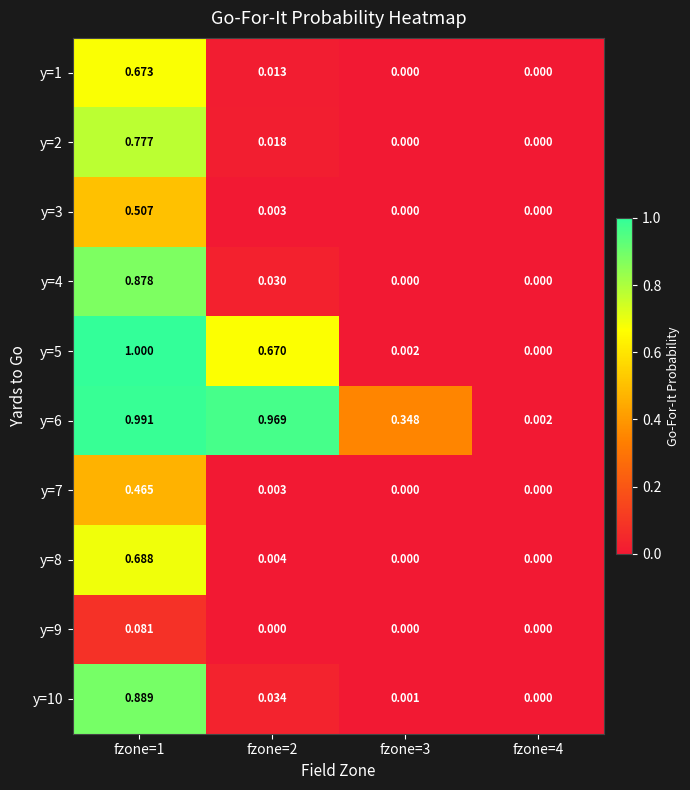

Is the value of y=1 at fzone=3 greater than the value of y=6 at fzone=3?

No